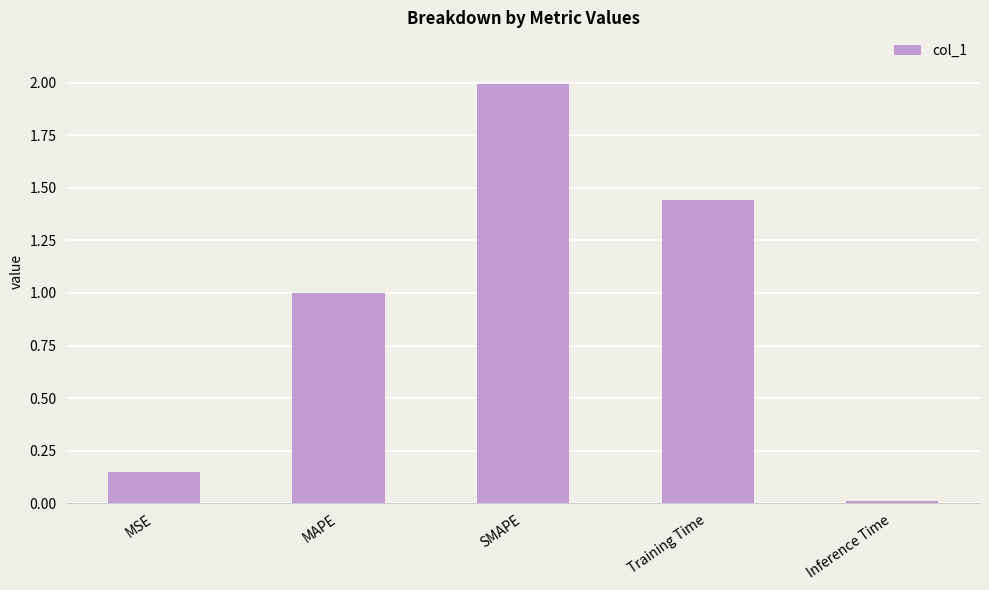

What is the label of the 4th bar from the right?

MAPE